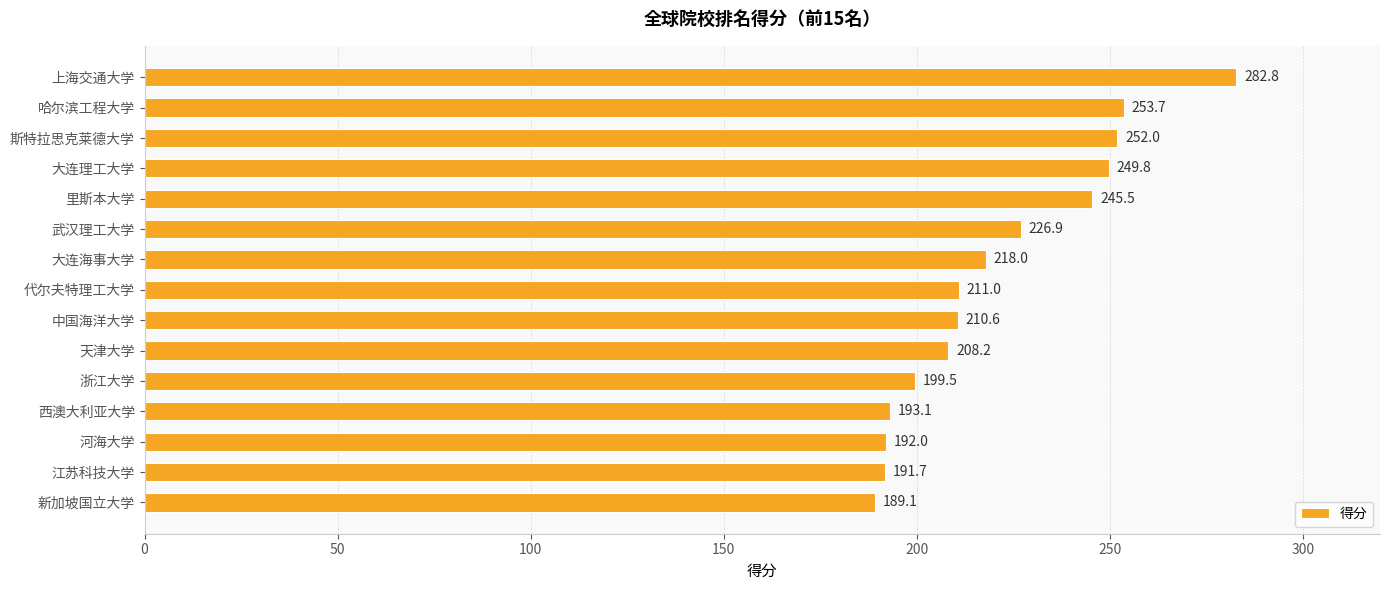

What is the value of the 9th bar from the top?

210.6